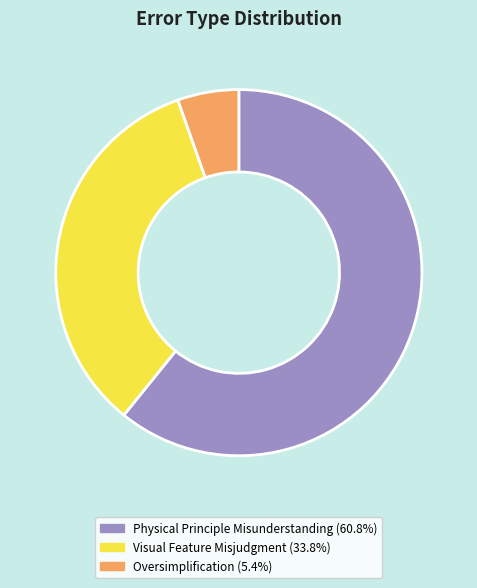

How many slices are in this pie chart?

3